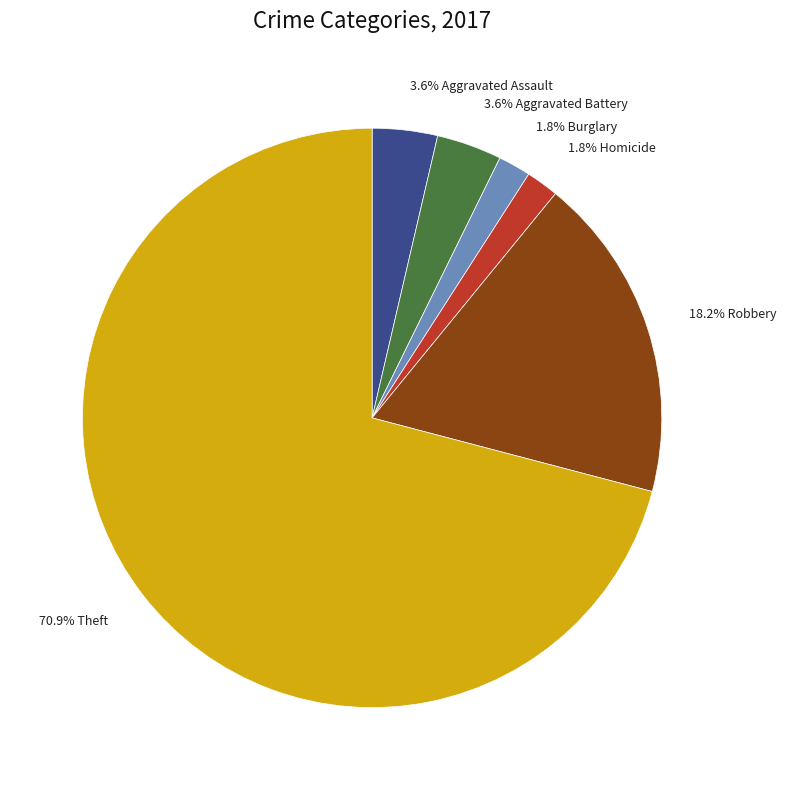

Do 70.9% Theft and 1.8% Homicide together represent more than half of the pie?

Yes